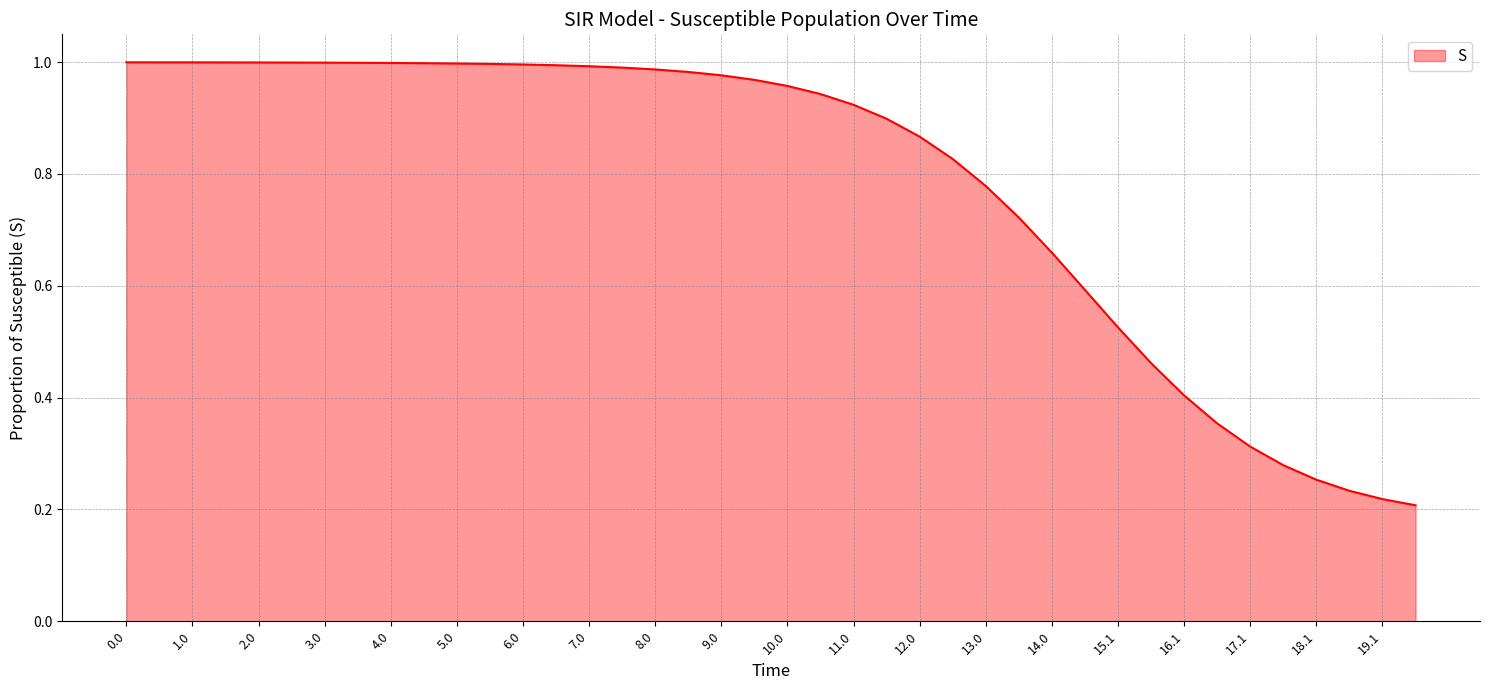

How many lines are shown in the chart?

1